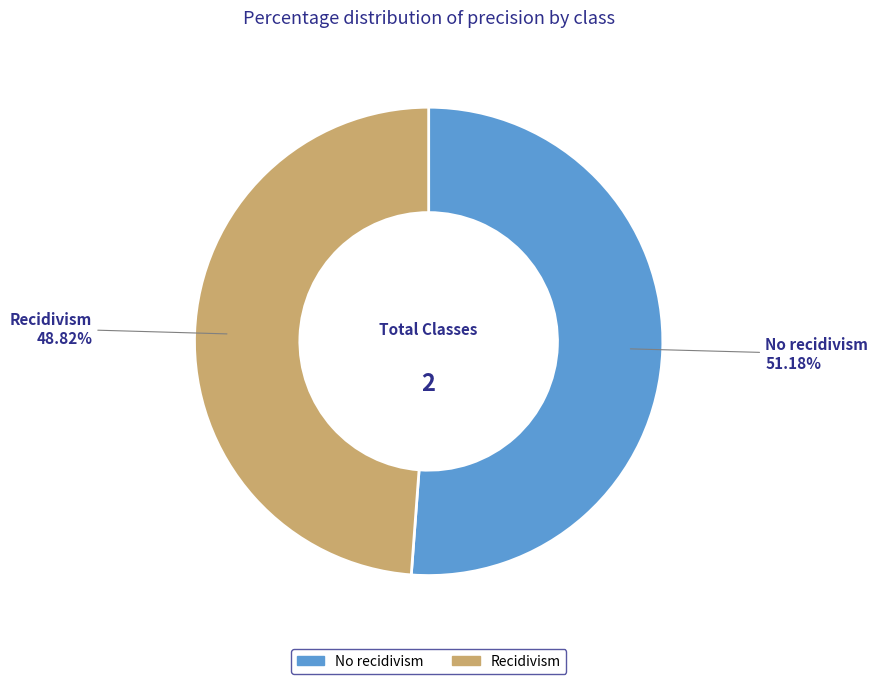

To the nearest percent, what percentage of the pie is Recidivism?

49%